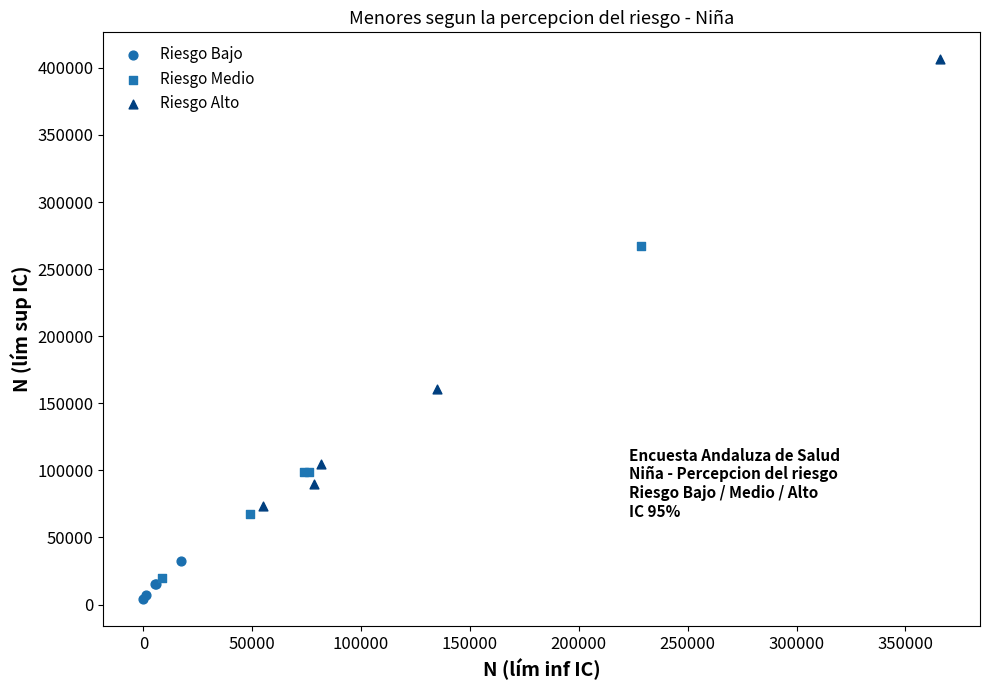

Which series has the widest spread of Y values?

Riesgo Alto